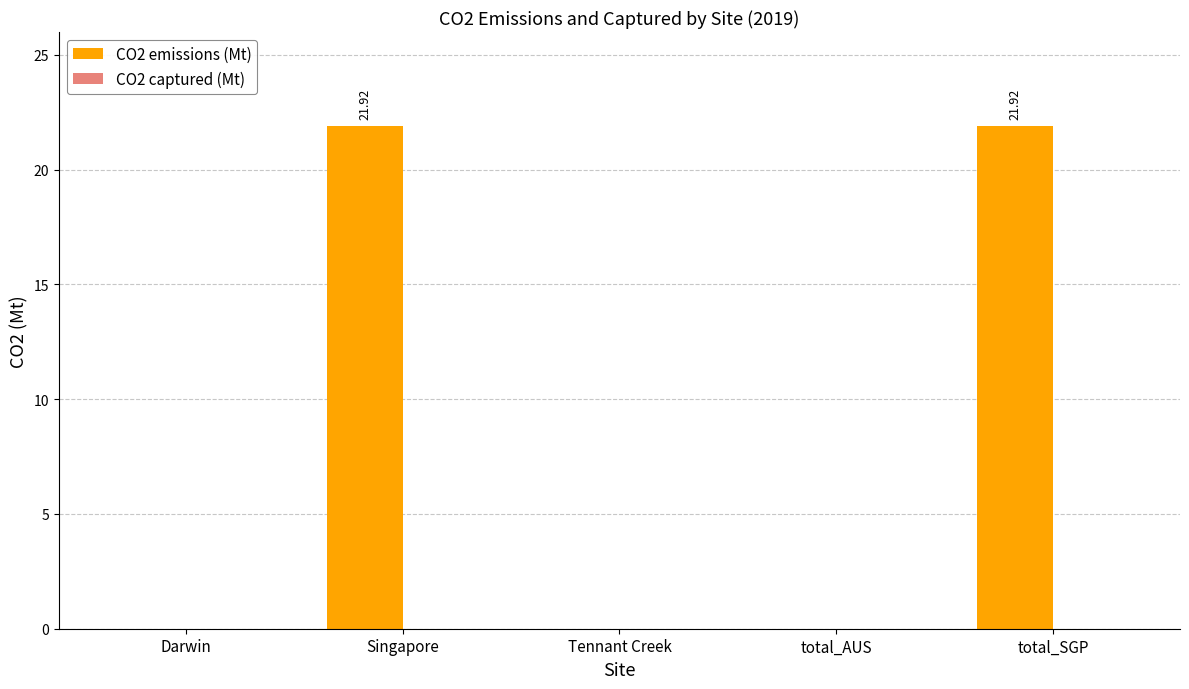

What is the change in value from Darwin to Singapore?

+21.9